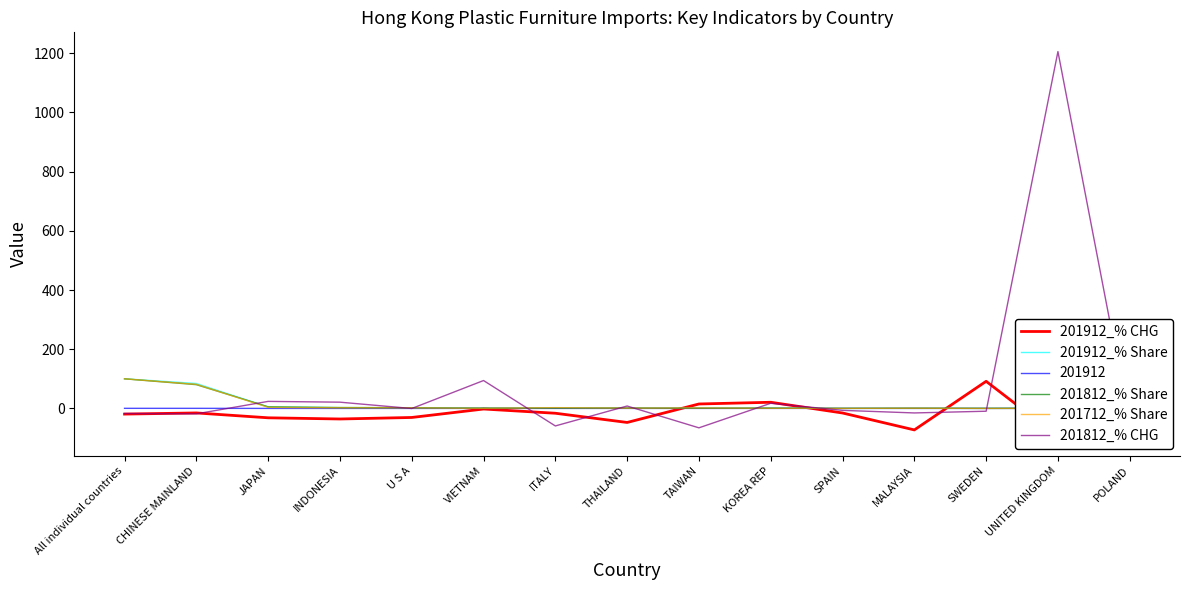

Is the value of 201812_% CHG at TAIWAN greater than the value of 201812_% Share at KOREA REP?

No